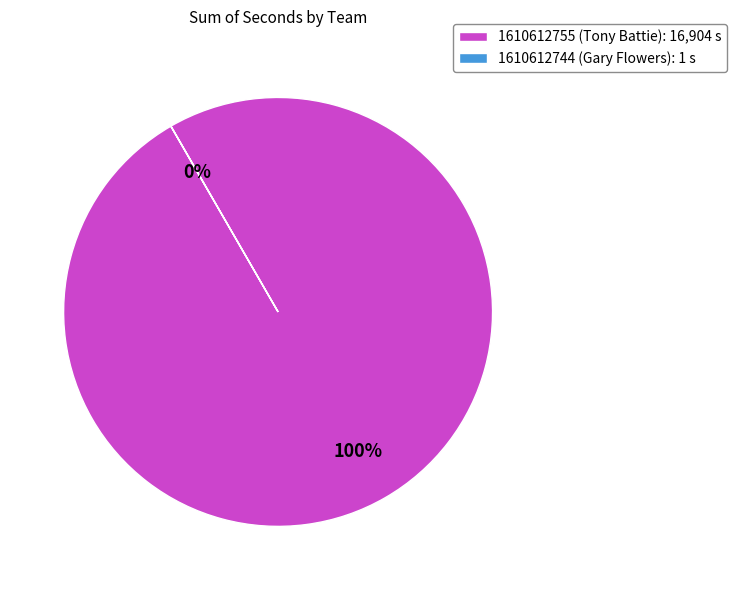

To the nearest percent, what is the difference between the 1610612755 (Tony Battie) and 1610612744 (Gary Flowers) slice percentages?

100%